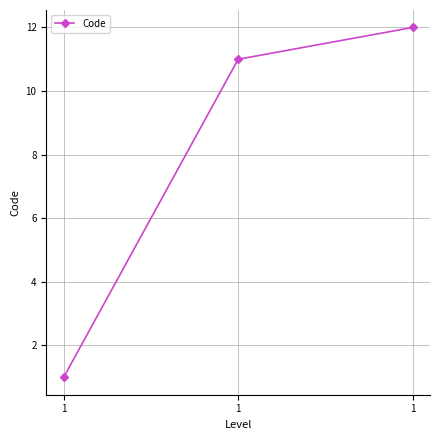

At which label does the data first exceed 11?

1